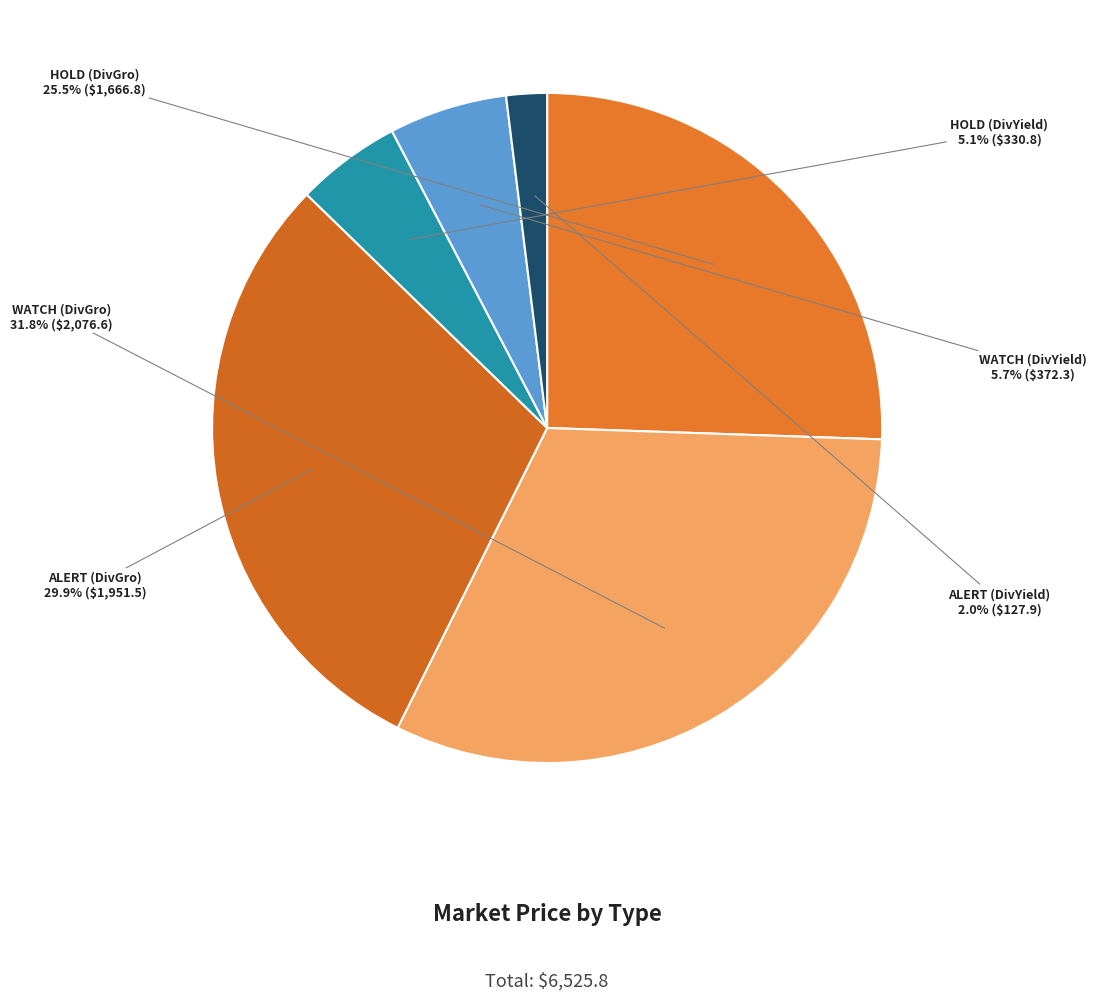

Combined, what portion of the pie is WATCH (DivGro) and WATCH (DivYield)?

37.5%